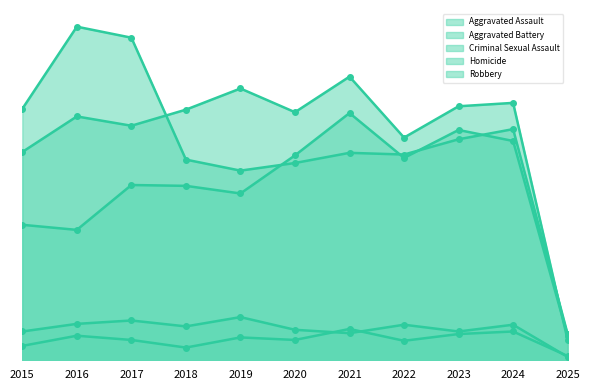

List the labels in order of Aggravated Assault value, largest first.

2021, 2023, 2024, 2020, 2022, 2017, 2018, 2019, 2015, 2016, 2025